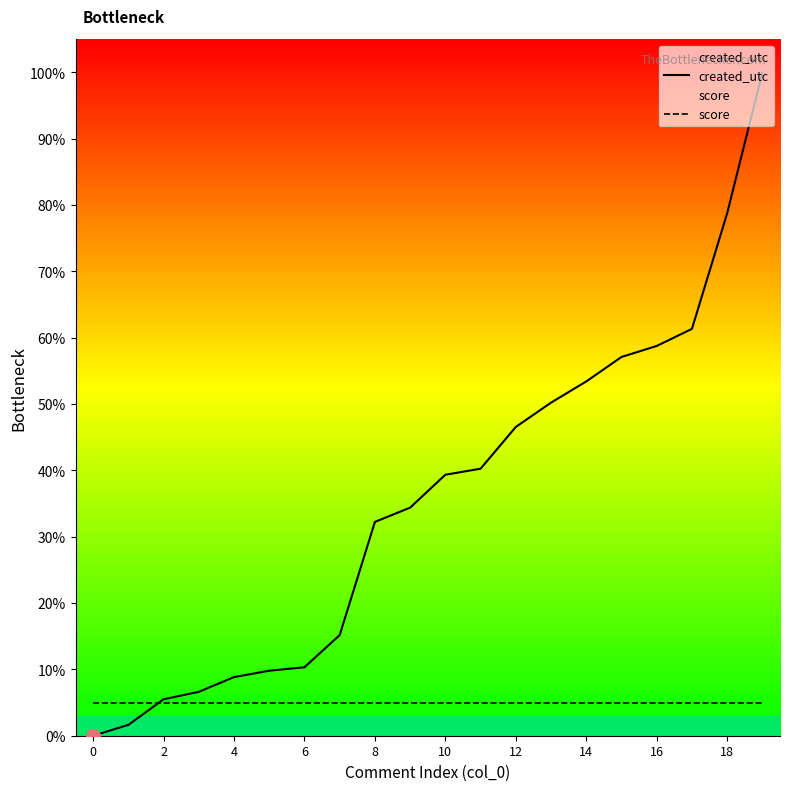

True or false: score has more than 1 interior local peaks.

False